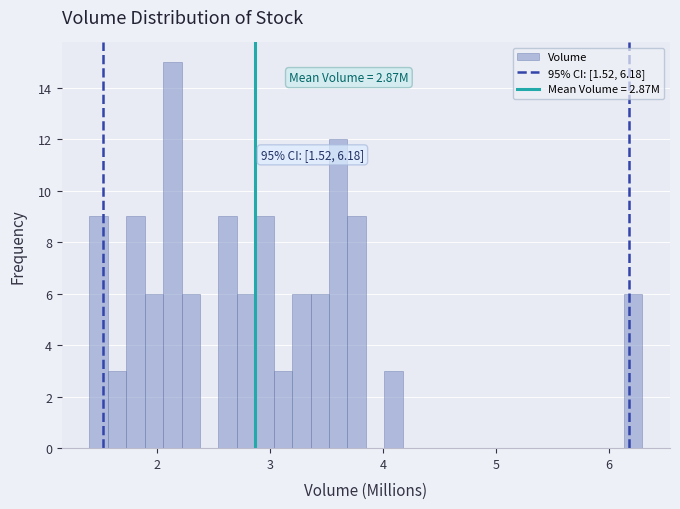

Around what value on the x-axis is the tallest bar? Give the approximate position of its centre, as read against the axis.

2.1